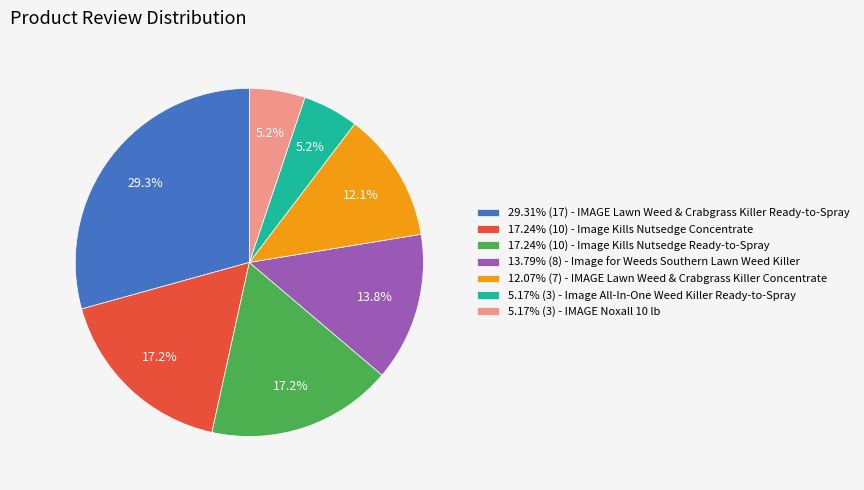

Approximately how many times larger is the value at 29.31% (17) - IMAGE Lawn Weed & Crabgrass Killer Ready-to-Spray compared to 12.07% (7) - IMAGE Lawn Weed & Crabgrass Killer Concentrate?

2.4